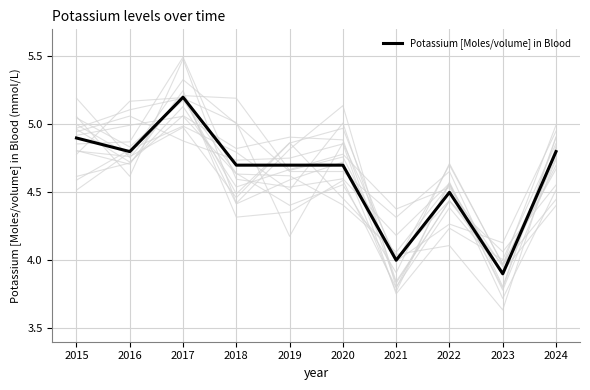

How many points are lower than both their immediate neighbors (excluding endpoints)?

3